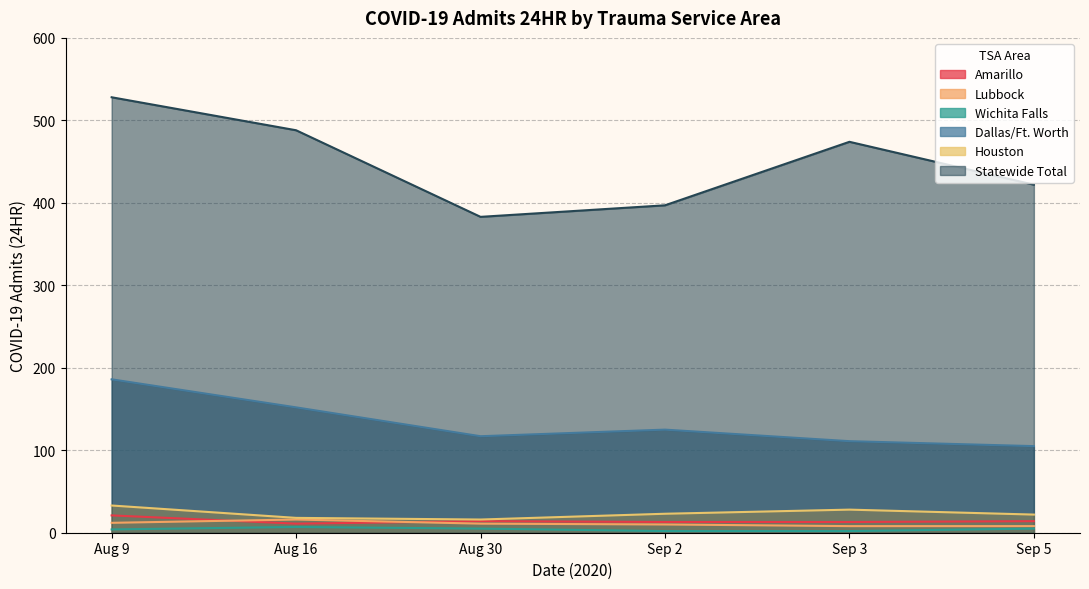

The Houston series shows 23 at Sep 2. True or false?

True